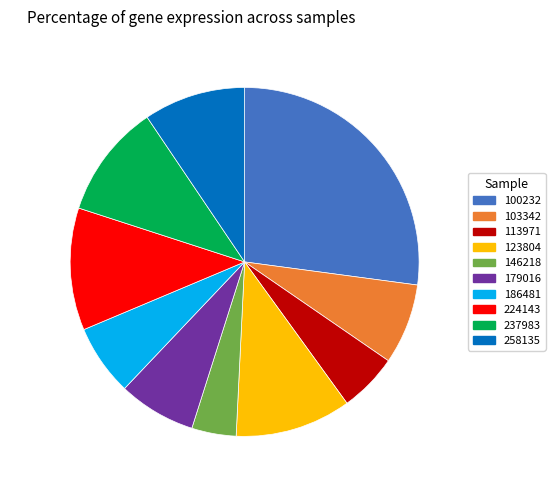

Which category has the biggest portion of the pie?

27.12%